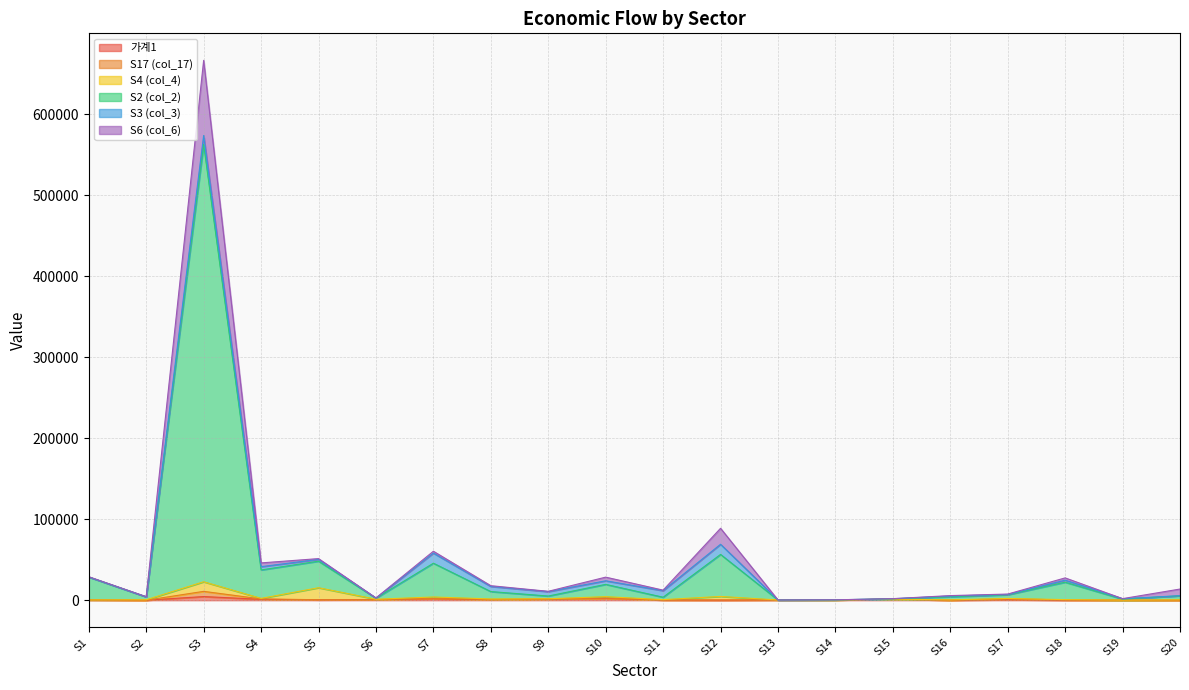

Does the chart display data point markers on the line(s)?

No